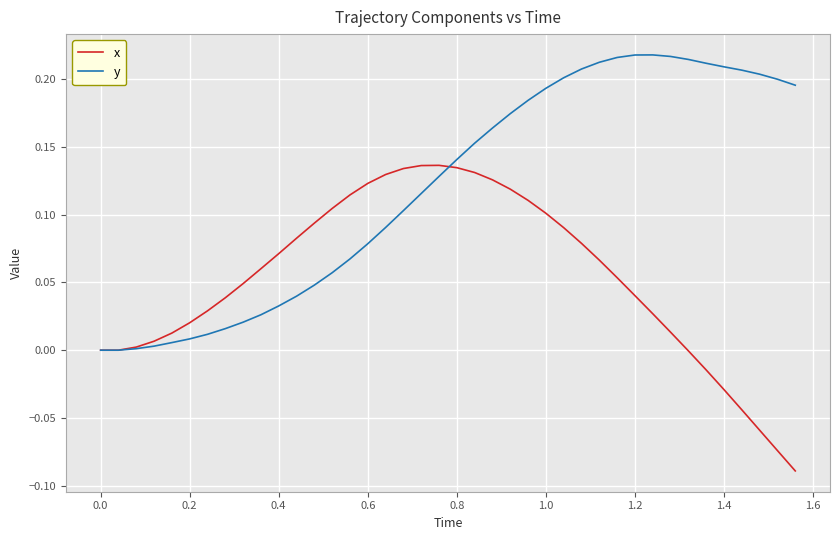

Which series has the largest total across all categories?

y